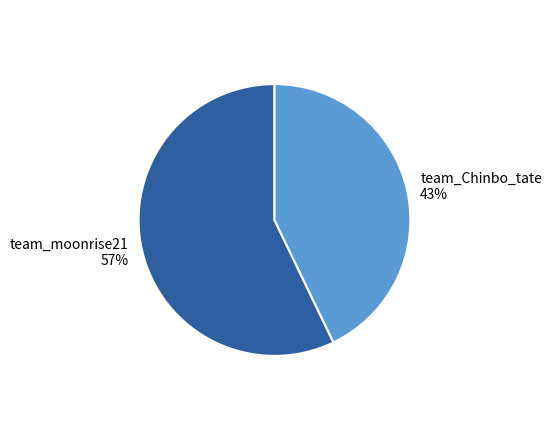

What is the smallest slice in the pie chart?

team_Chinbo_tate